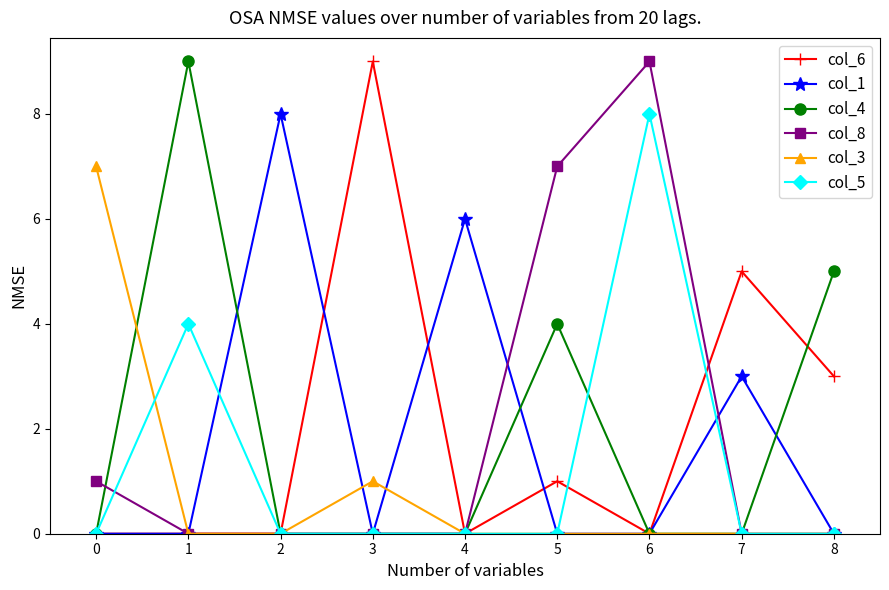

What is the difference between the maximum and minimum values in the col_3 series?

7